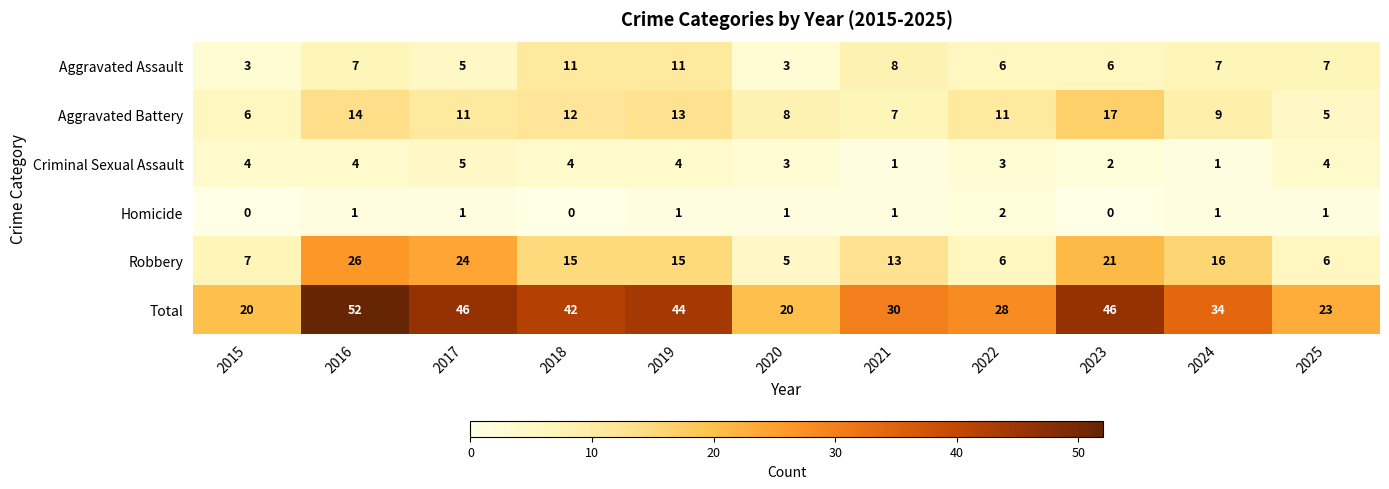

Which series has the widest spread of values?

Total